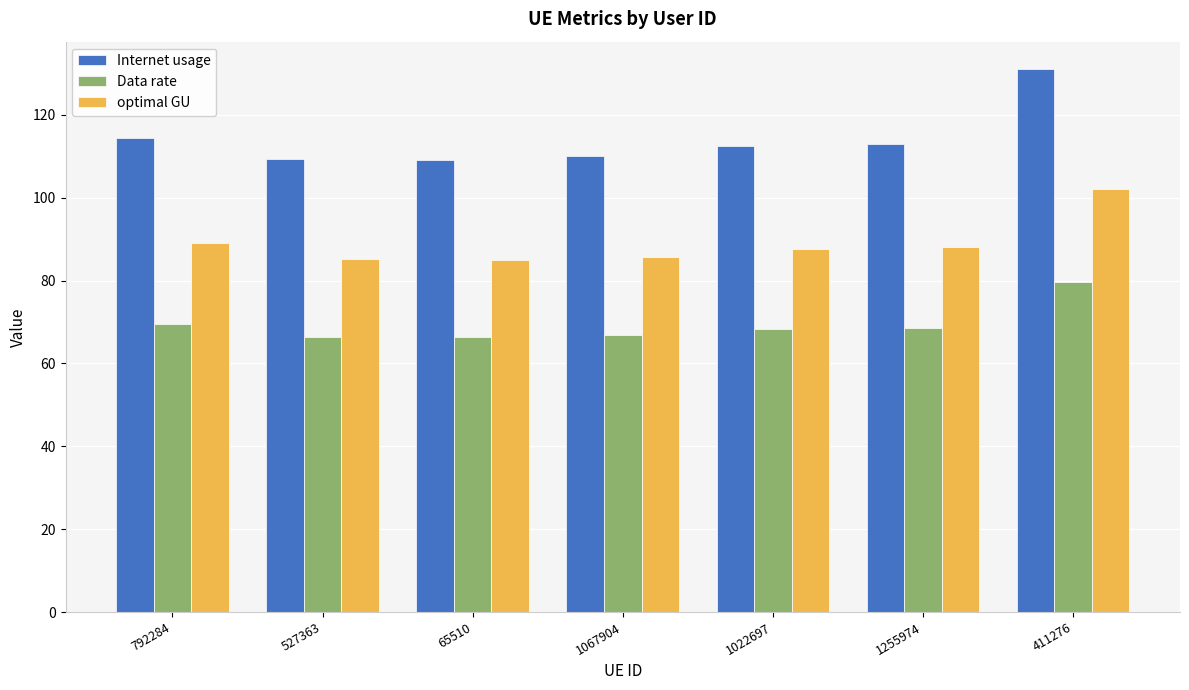

What is the average value of the Data rate series?

69.3